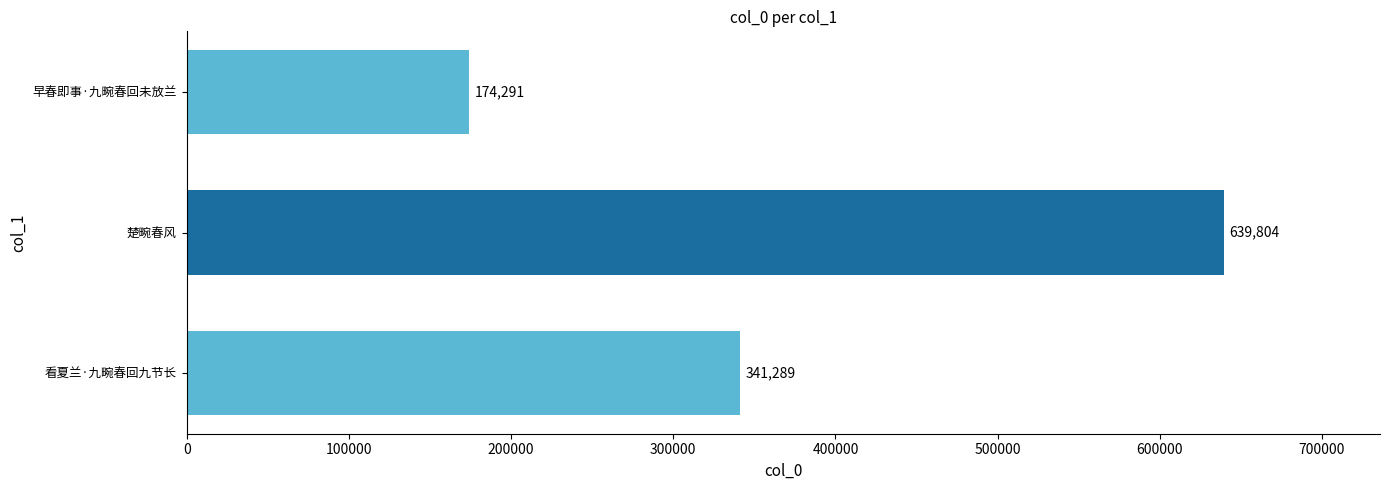

What is the sum of the values at 早春即事·九畹春回未放兰 and 楚畹春风?

814095